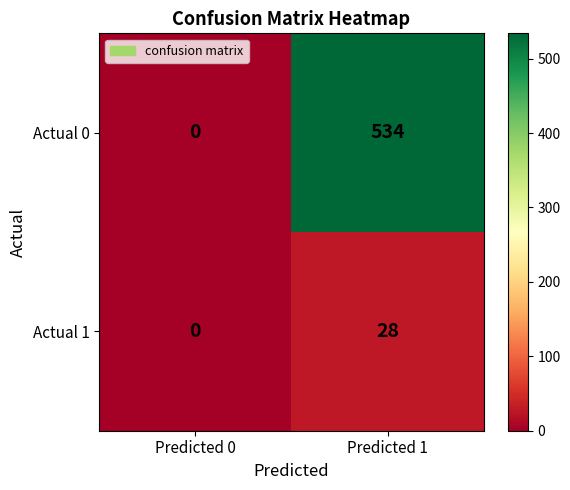

What is the sum of all Actual 0 values?

534